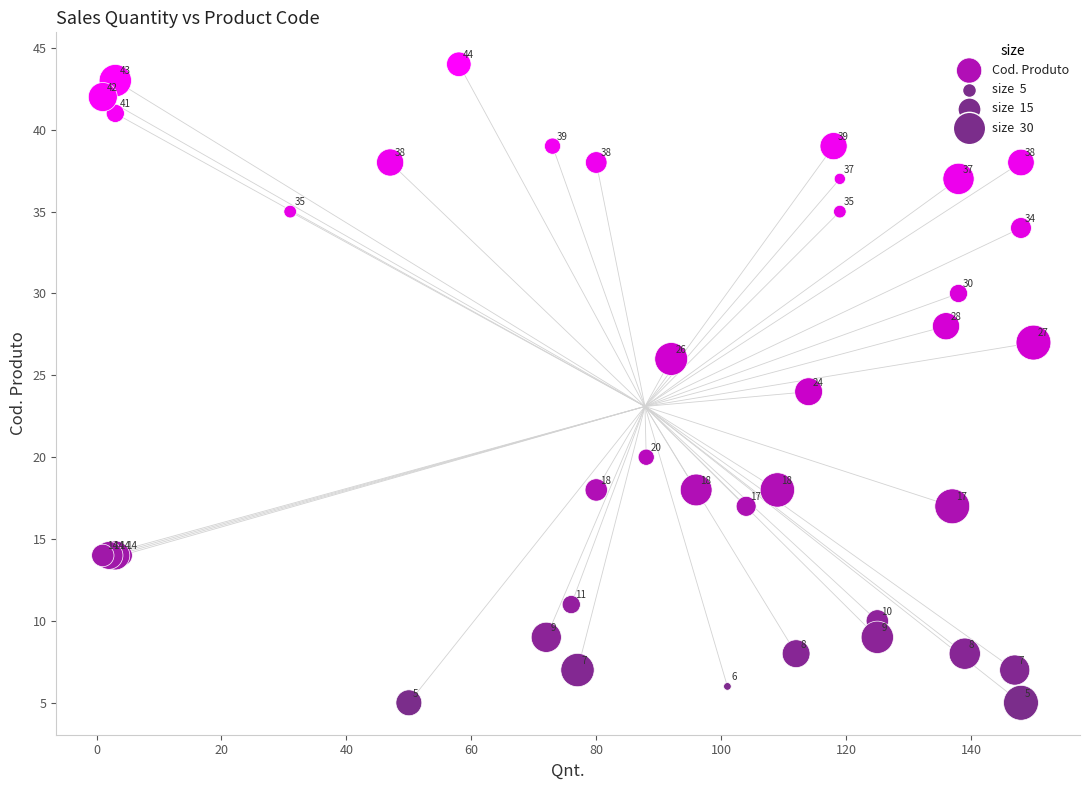

What Y value in the scatter plot is closest to 24?

24